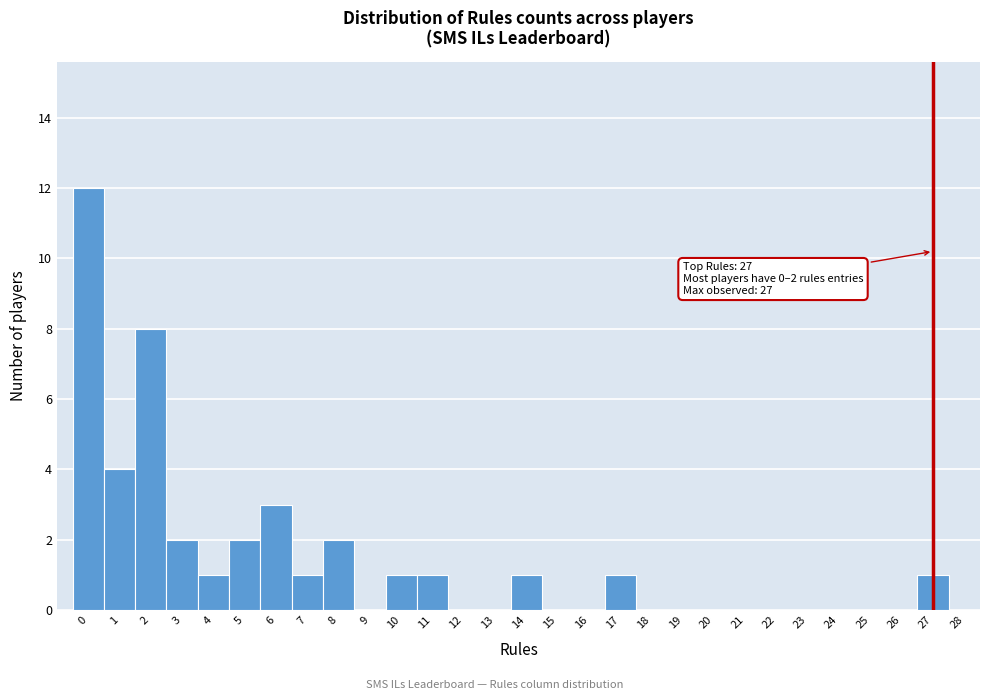

Which range on the x-axis has the tallest bar?

-0.5 to 0.5